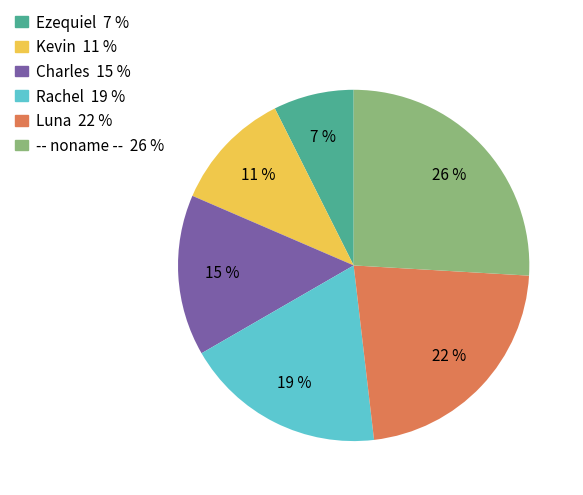

Between Ezequiel and Rachel, which is larger?

Rachel